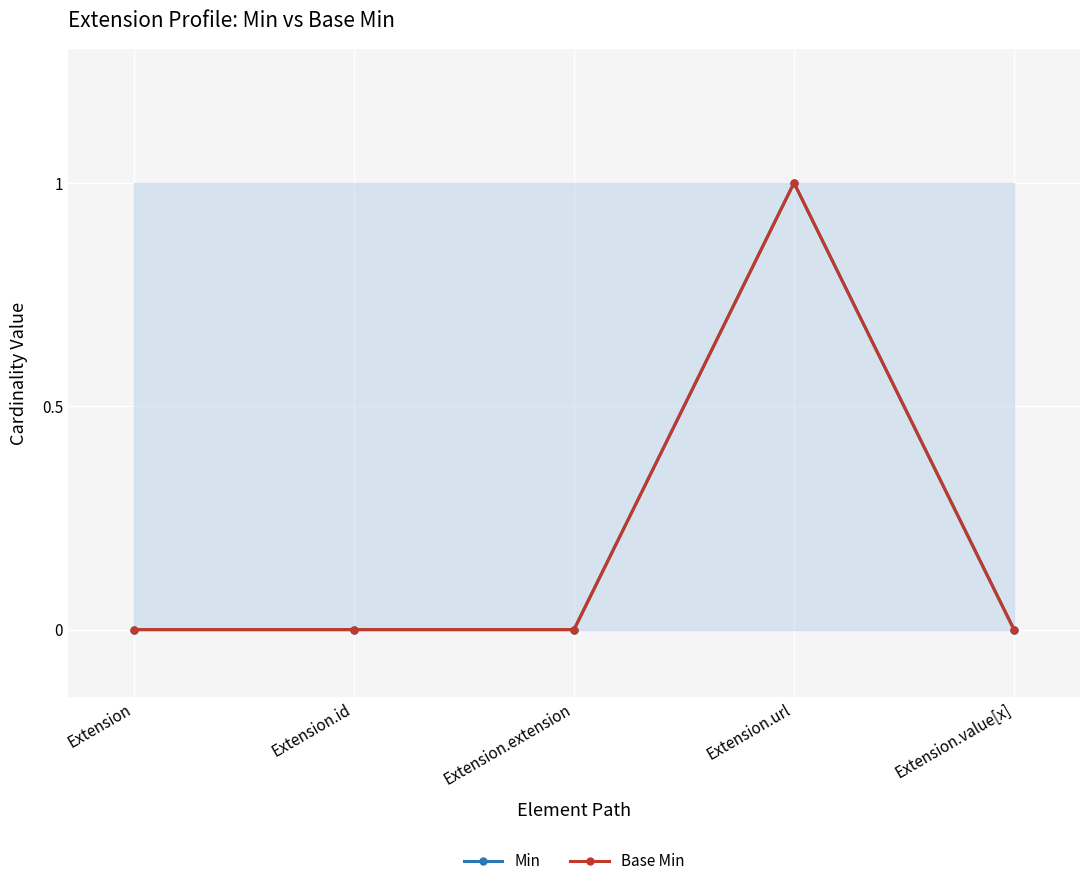

How many data points in Base Min are above 0?

1